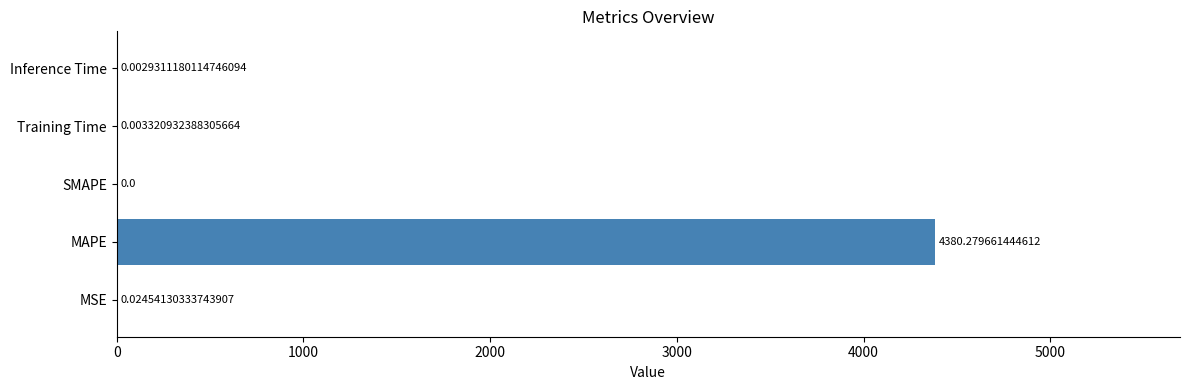

Where is the data nearest to the value 2190?

MSE